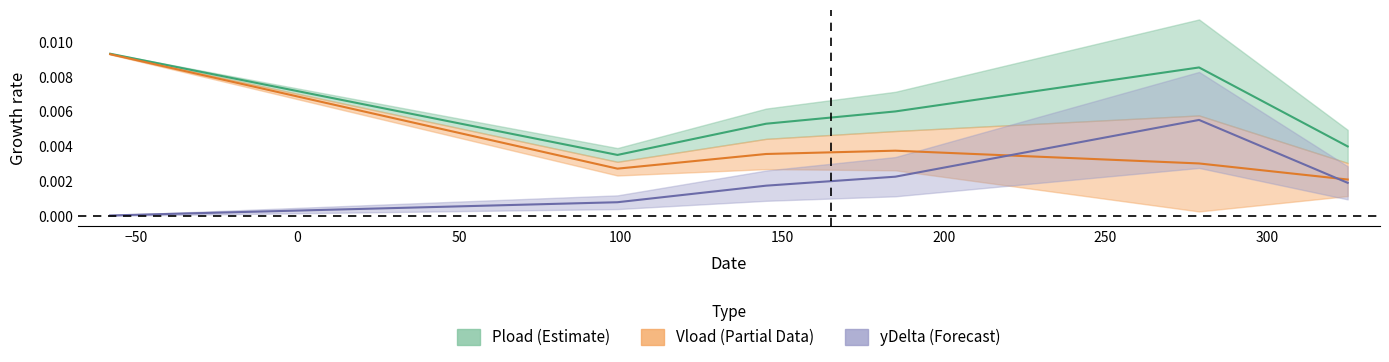

Which series changed the most between 0 and 50?

Pload